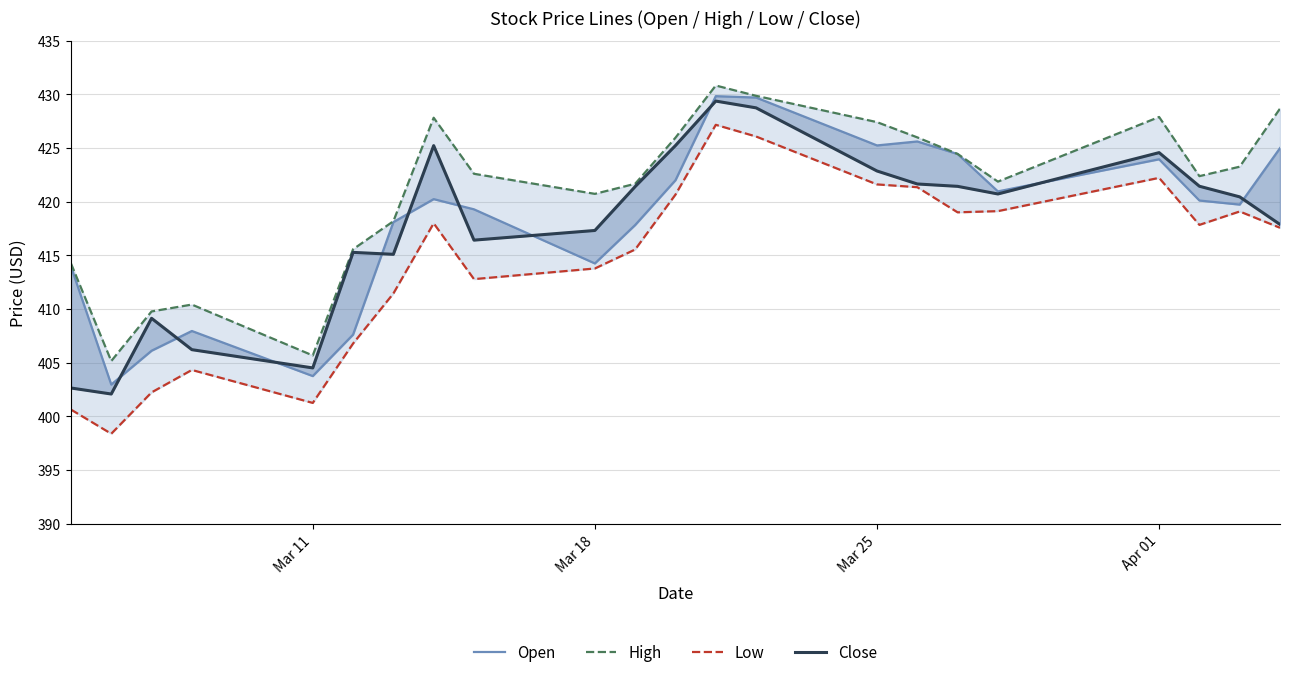

How many distinct data groups are displayed?

4